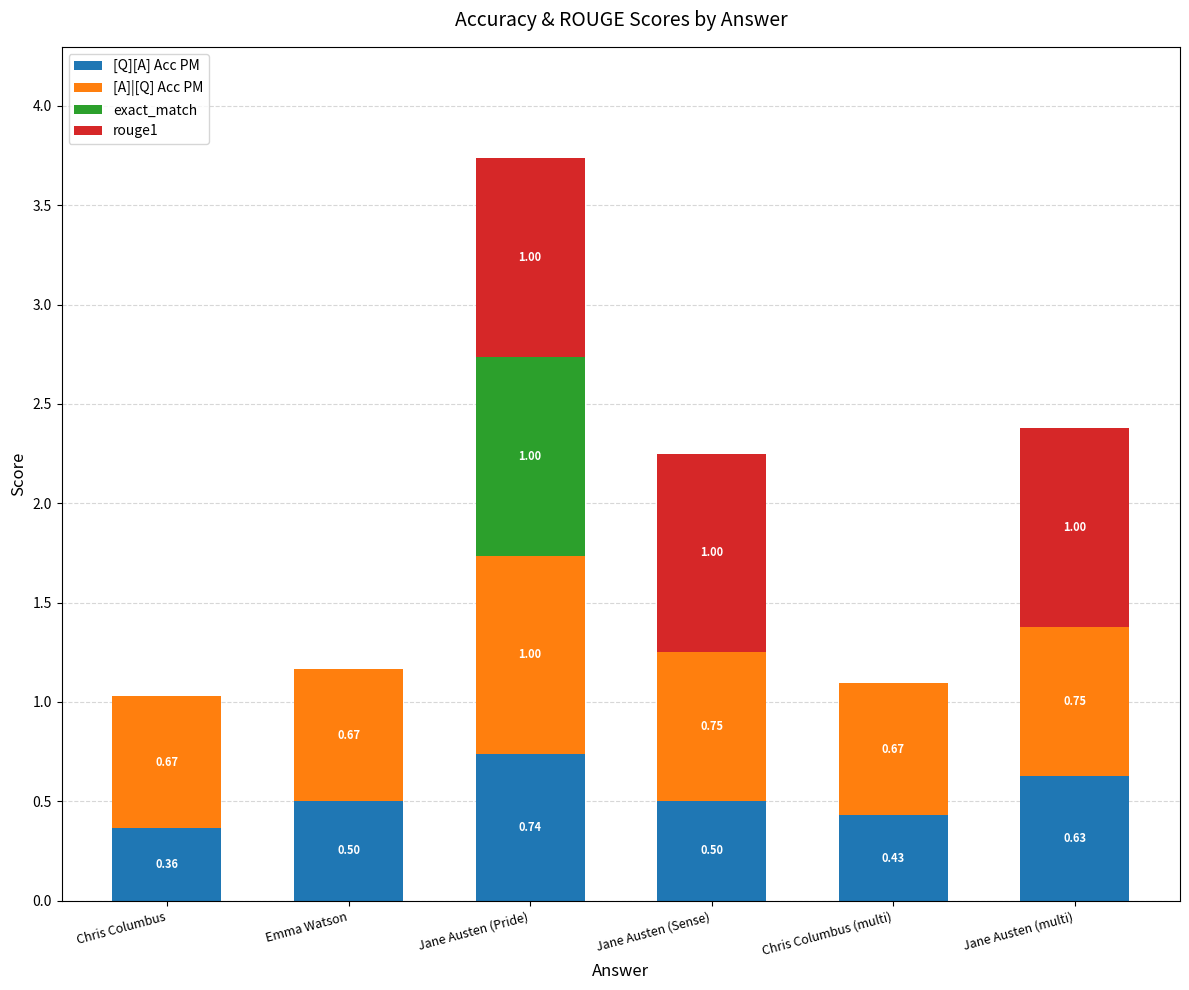

What is the total value across all series at Jane Austen (Pride)?

3.7